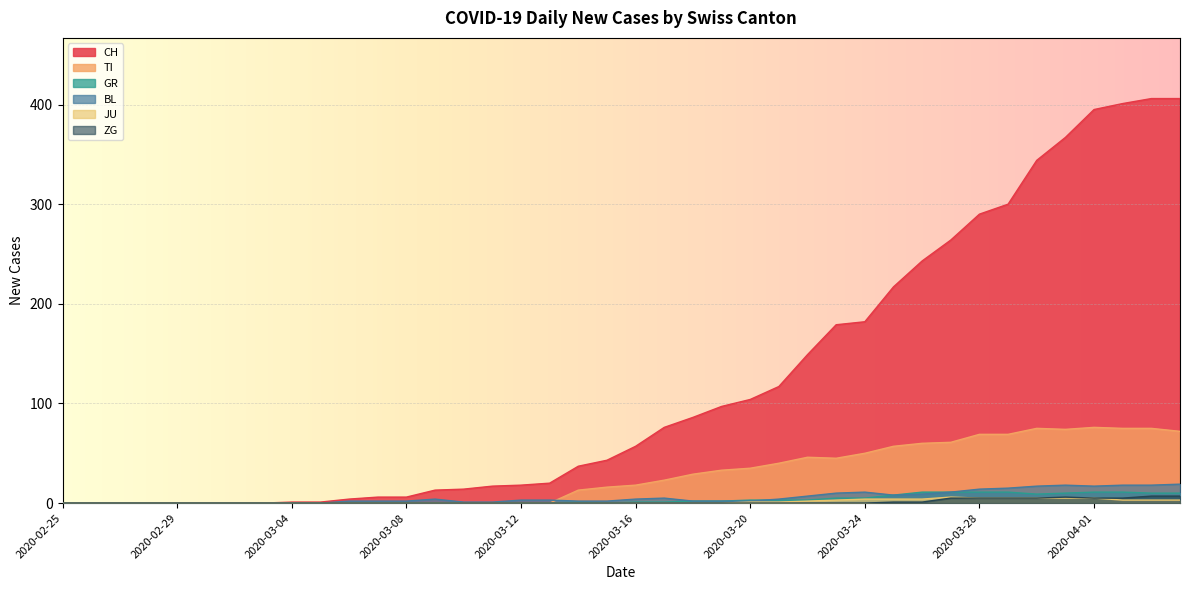

What is the label of the 25th point from the left?

2020-03-20